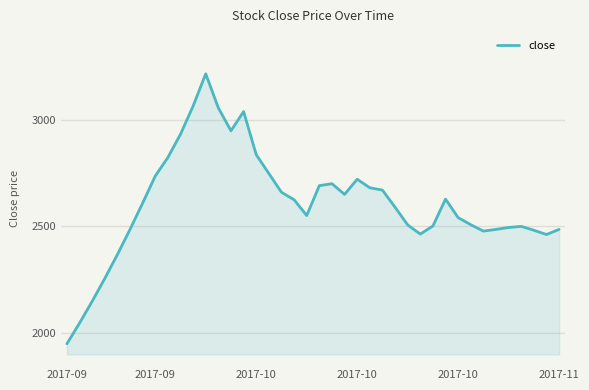

What is the difference between the maximum and minimum values?

1265